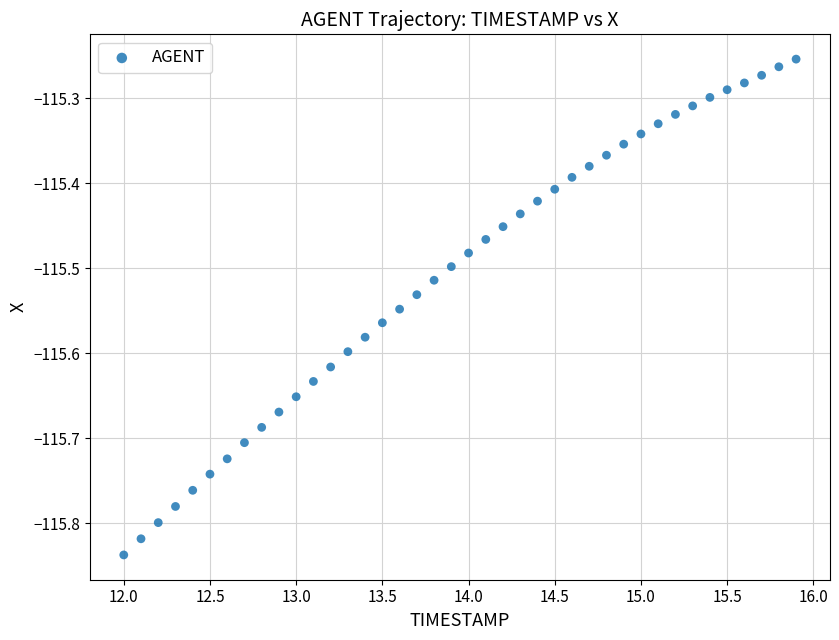

What is the range of Y values (max minus min)?

0.6